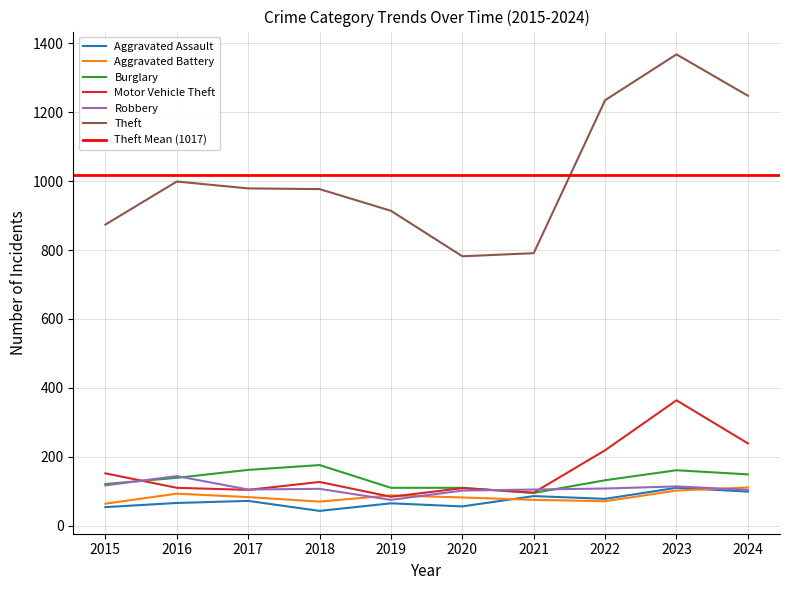

What is the maximum value shown in the chart?

1368